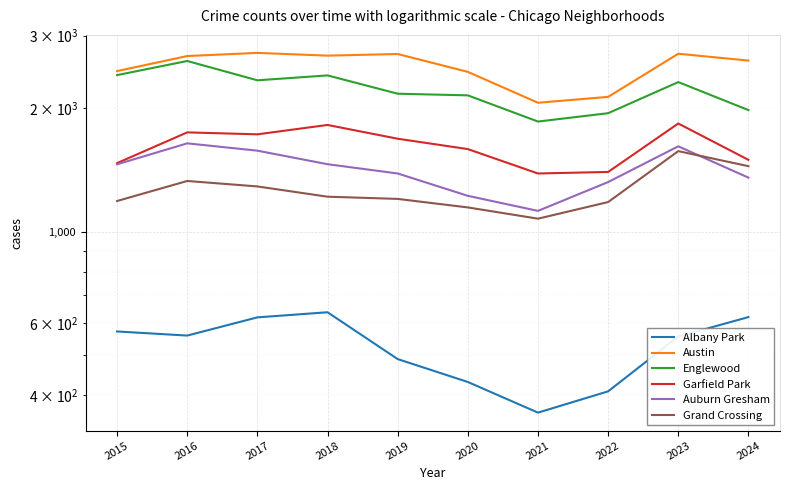

Reading left to right, extract all data points from this chart.

Albany Park: 572	559	619	637	490	431	363	409	556	620
Austin: 2460	2676	2724	2682	2707	2449	2060	2129	2711	2609
Englewood: 2405	2603	2336	2401	2167	2147	1854	1943	2313	1977
Garfield Park: 1469	1745	1726	1819	1684	1589	1386	1398	1834	1496
Auburn Gresham: 1459	1641	1575	1460	1386	1223	1124	1321	1614	1354
Grand Crossing: 1188	1329	1289	1217	1202	1146	1076	1181	1571	1444